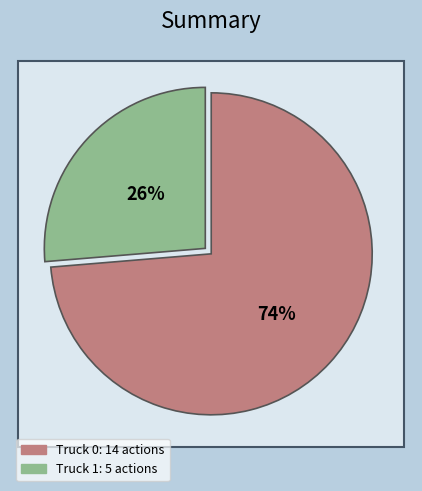

Is there any slice that represents more than half of the pie?

Yes